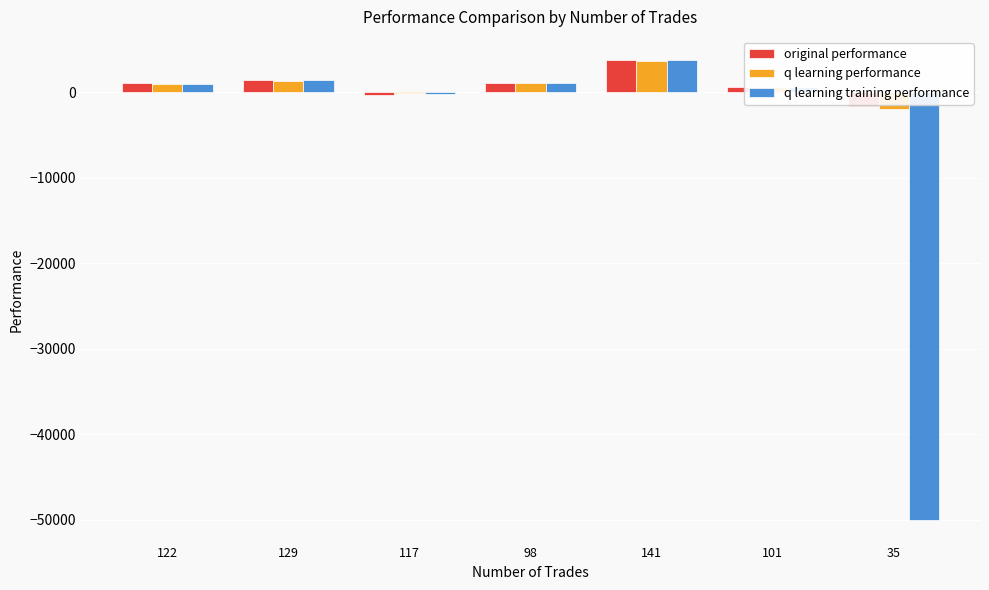

Which series changed the most between 98 and 35?

q learning training performance